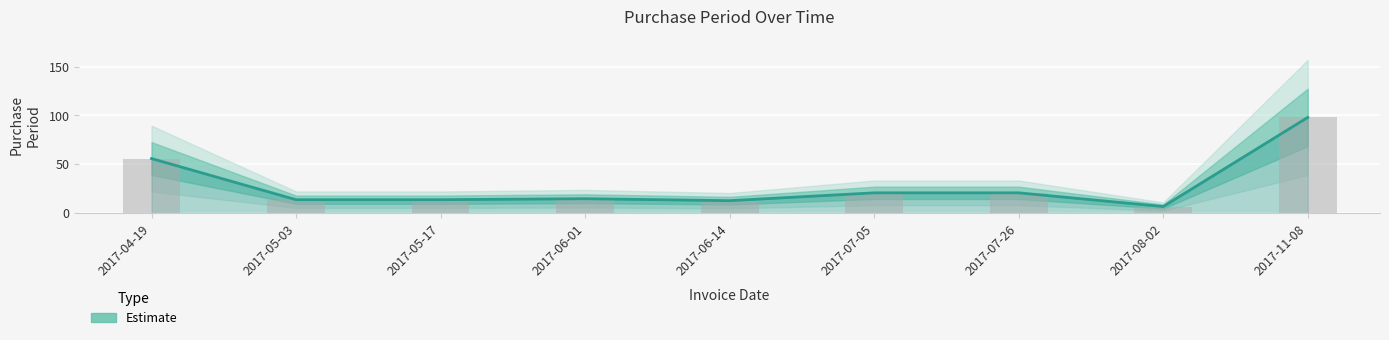

List the labels in order of value, smallest first.

2017-08-02, 2017-06-14, 2017-05-03, 2017-05-17, 2017-06-01, 2017-07-05, 2017-07-26, 2017-04-19, 2017-11-08